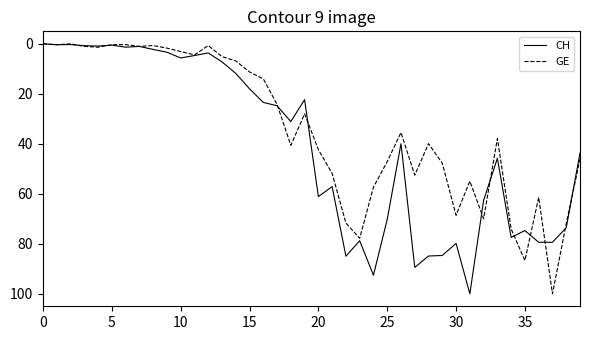

What is the highest value of the CH series?

100.0